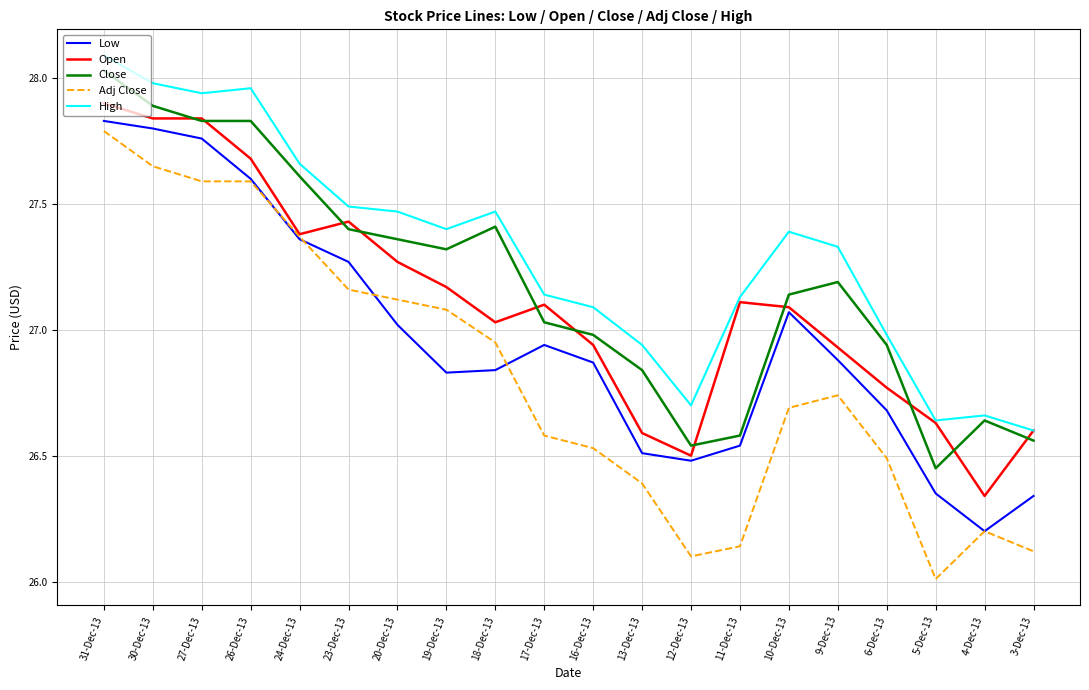

The value of Open at 10-Dec-13 is 27.1. True or false?

True